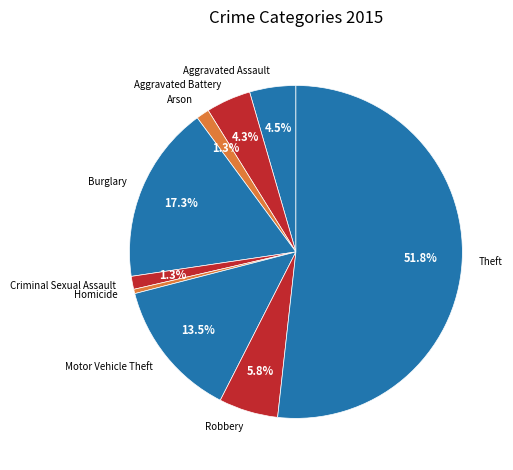

How many segments does this pie chart have?

9